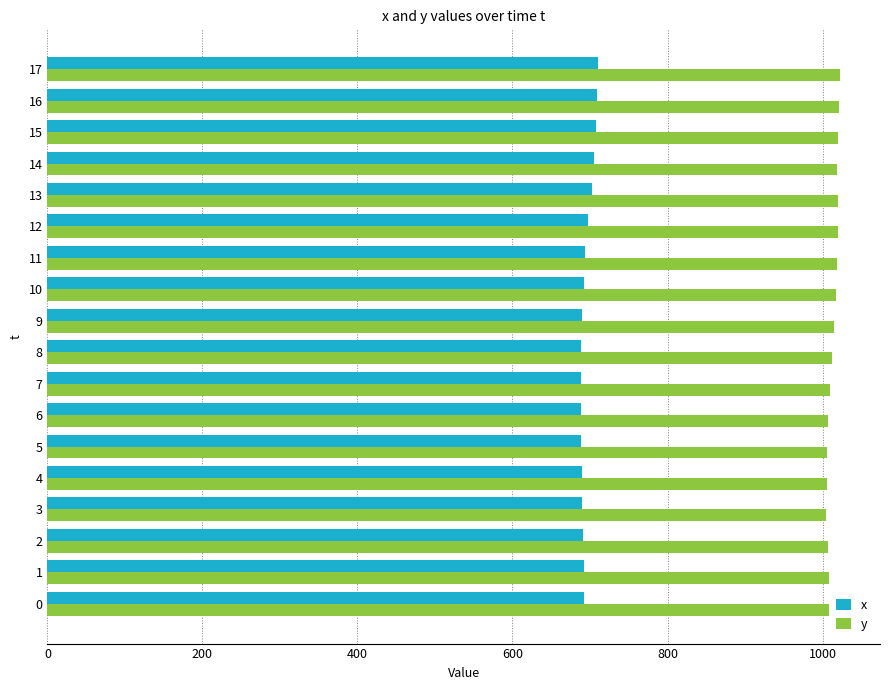

Rank the series at 8 from lowest to highest value.

x, y